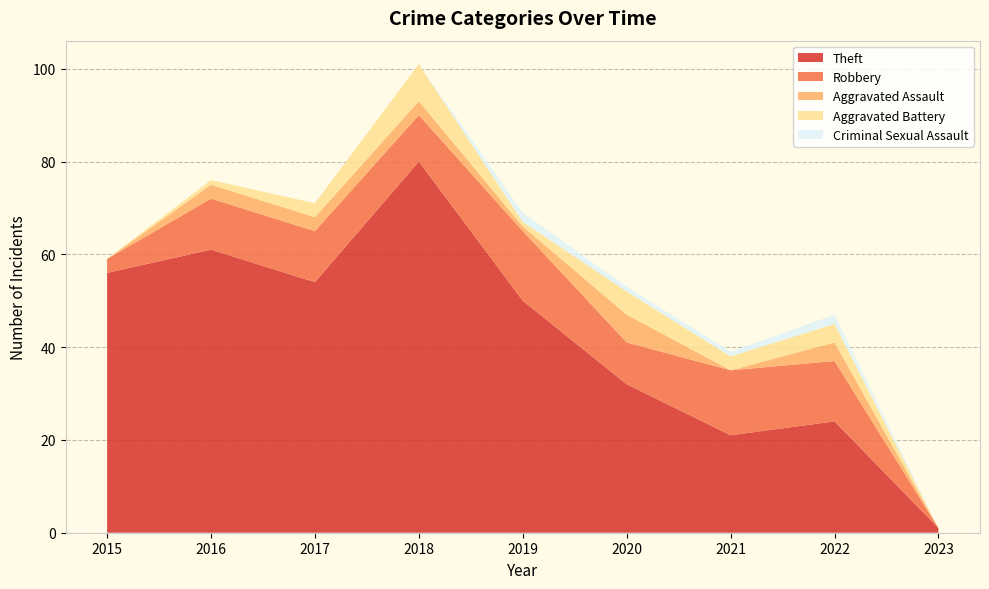

Reading left to right, what are all the values shown in this chart?

Theft: 2015=56	2016=61	2017=54	2018=80	2019=50	2020=32	2021=21	2022=24	2023=1
Robbery: 2015=3	2016=11	2017=11	2018=10	2019=15	2020=9	2021=14	2022=13	2023=0
Aggravated Assault: 2015=0	2016=3	2017=3	2018=3	2019=1	2020=6	2021=0	2022=4	2023=0
Aggravated Battery: 2015=0	2016=1	2017=3	2018=8	2019=1	2020=5	2021=3	2022=4	2023=0
Criminal Sexual Assault: 2015=0	2016=0	2017=0	2018=0	2019=2	2020=1	2021=1	2022=2	2023=0